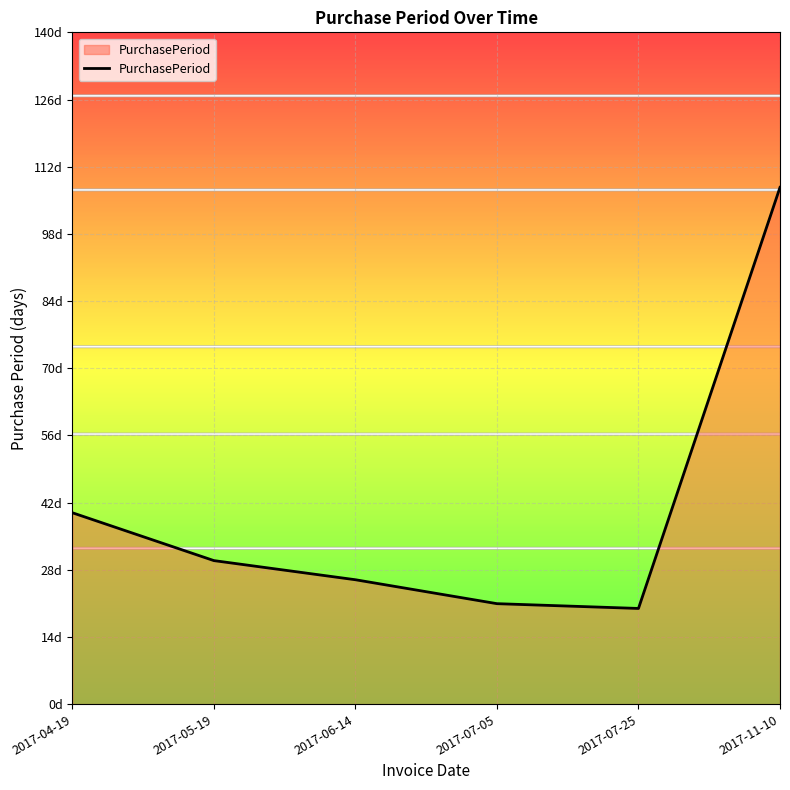

List the labels in order of value, largest first.

2017-11-10, 2017-04-19, 2017-05-19, 2017-06-14, 2017-07-05, 2017-07-25